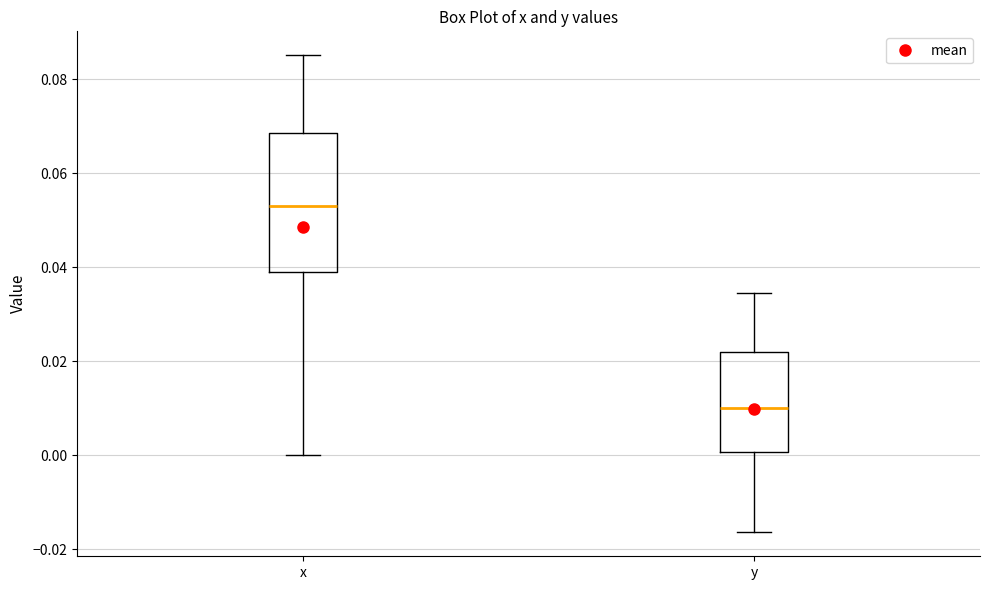

Which box's median line is the highest?

x